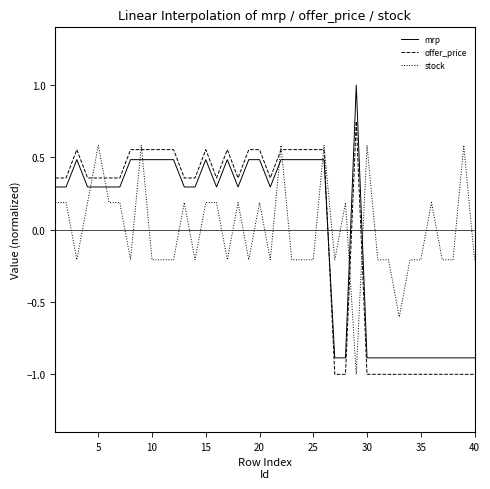

At how many categories does at least one series exceed 0?

31